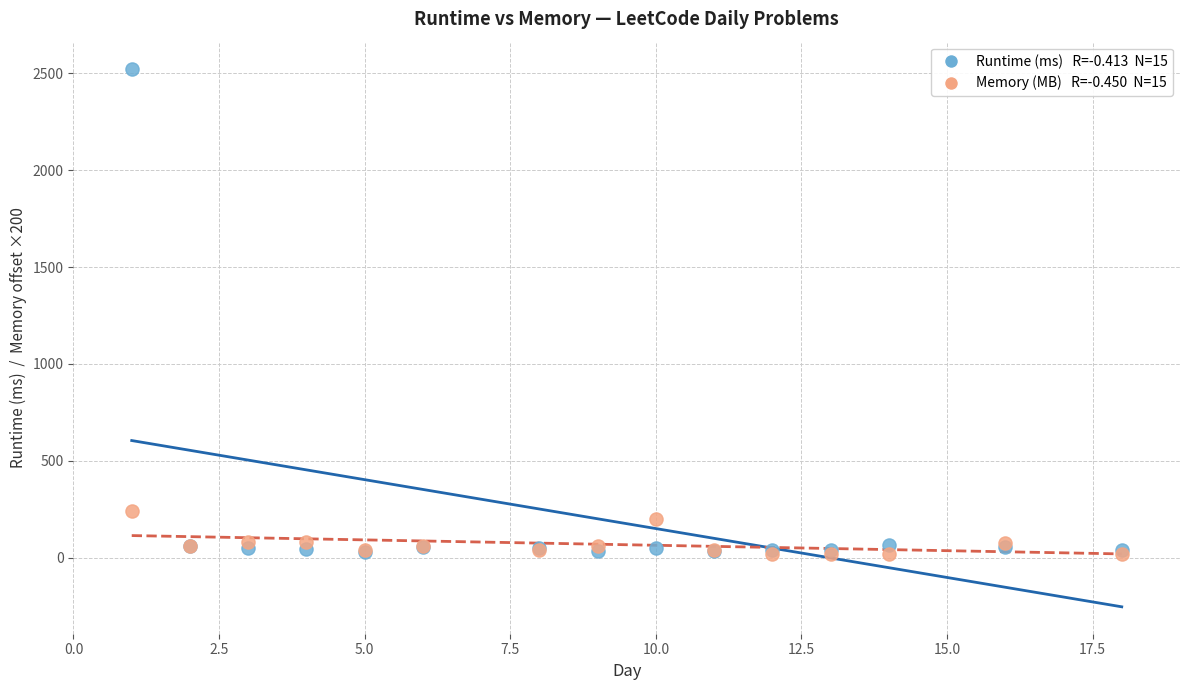

Across all series, what Y value is closest to 1272?

240.0